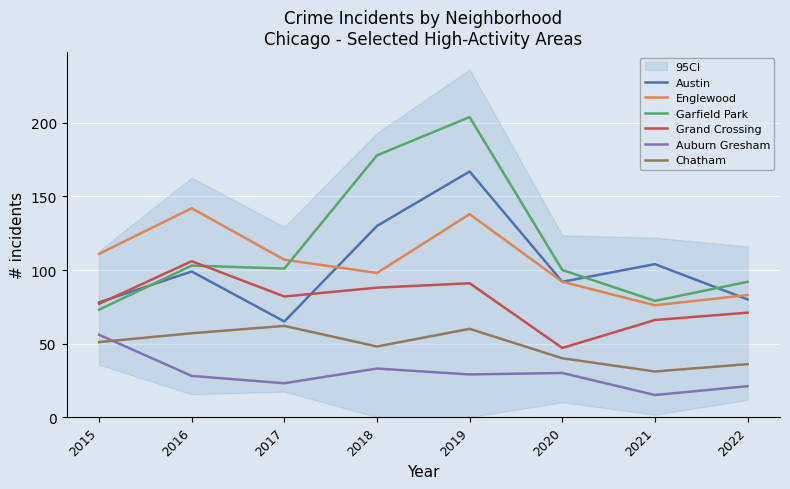

What is the difference between the Englewood values at 2022 and 2019?

55